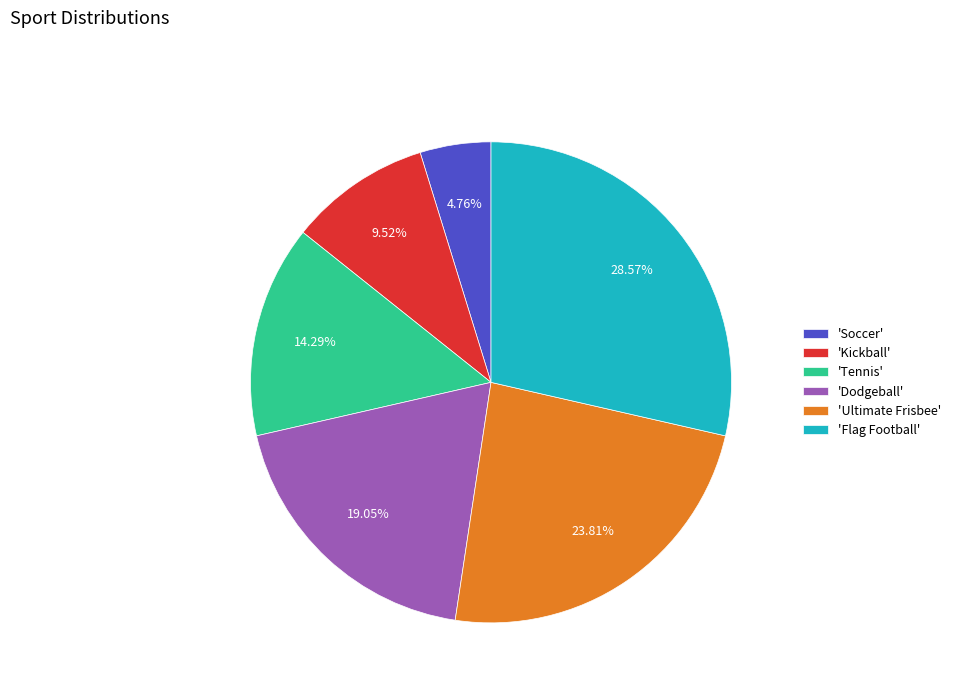

Between 'Ultimate Frisbee' and 'Flag Football', which is larger?

'Flag Football'